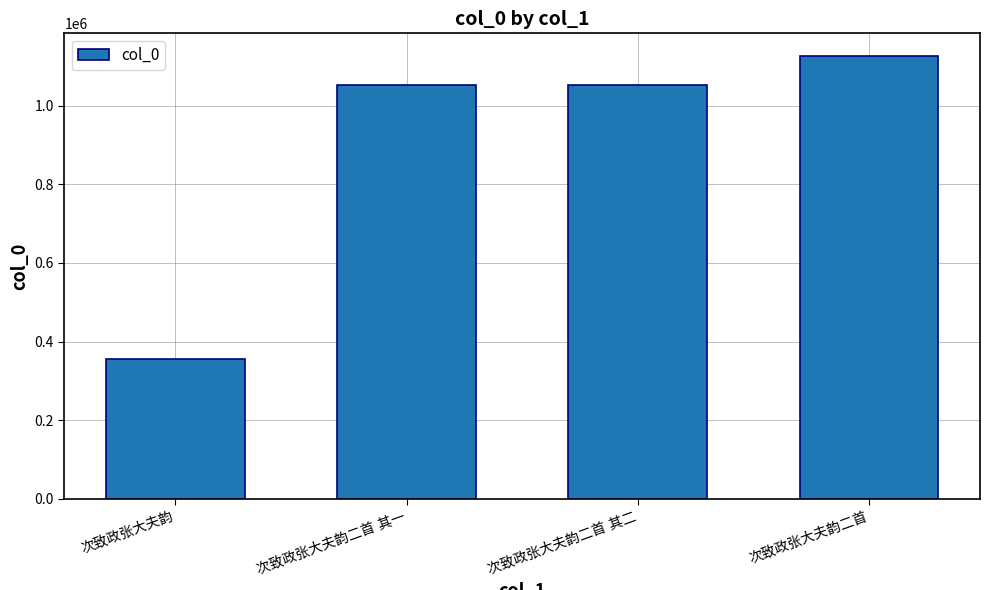

What is the value of the 4th bar from the left?

1127515